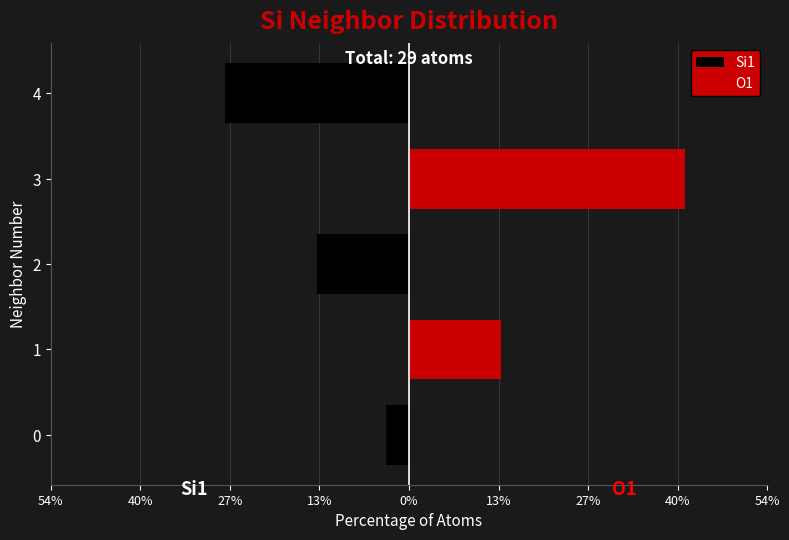

Which series has the widest spread of values?

O1